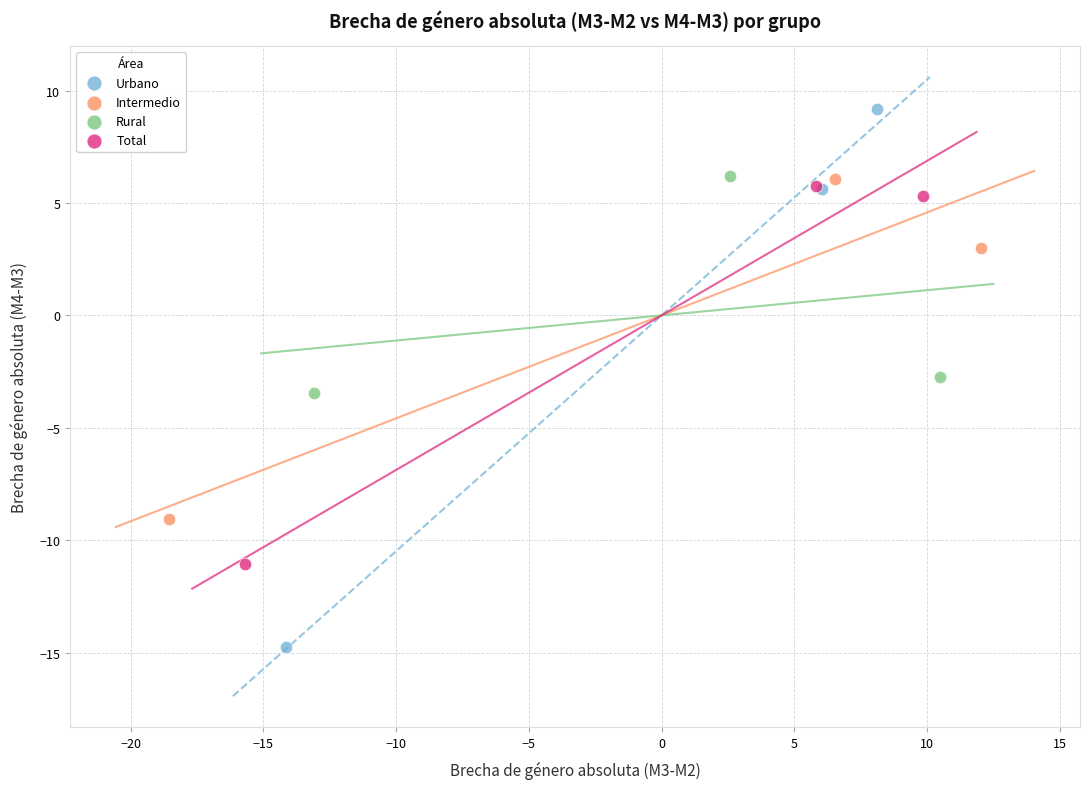

Which series reaches the minimum Y coordinate?

Urbano